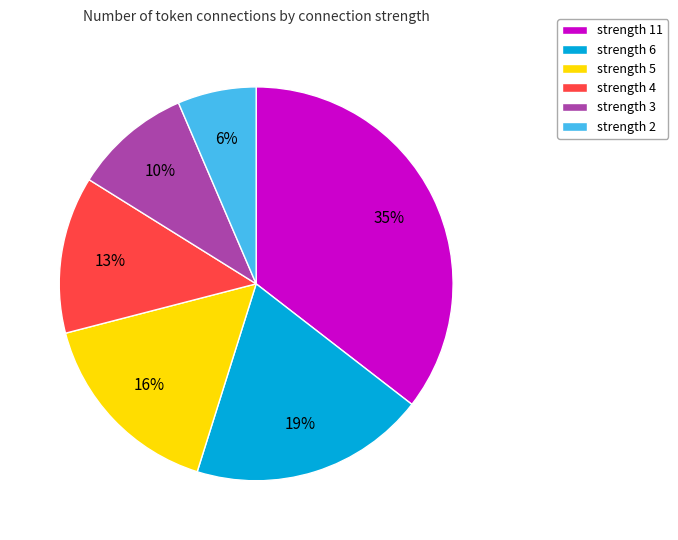

To the nearest percent, what is the average slice percentage?

17%